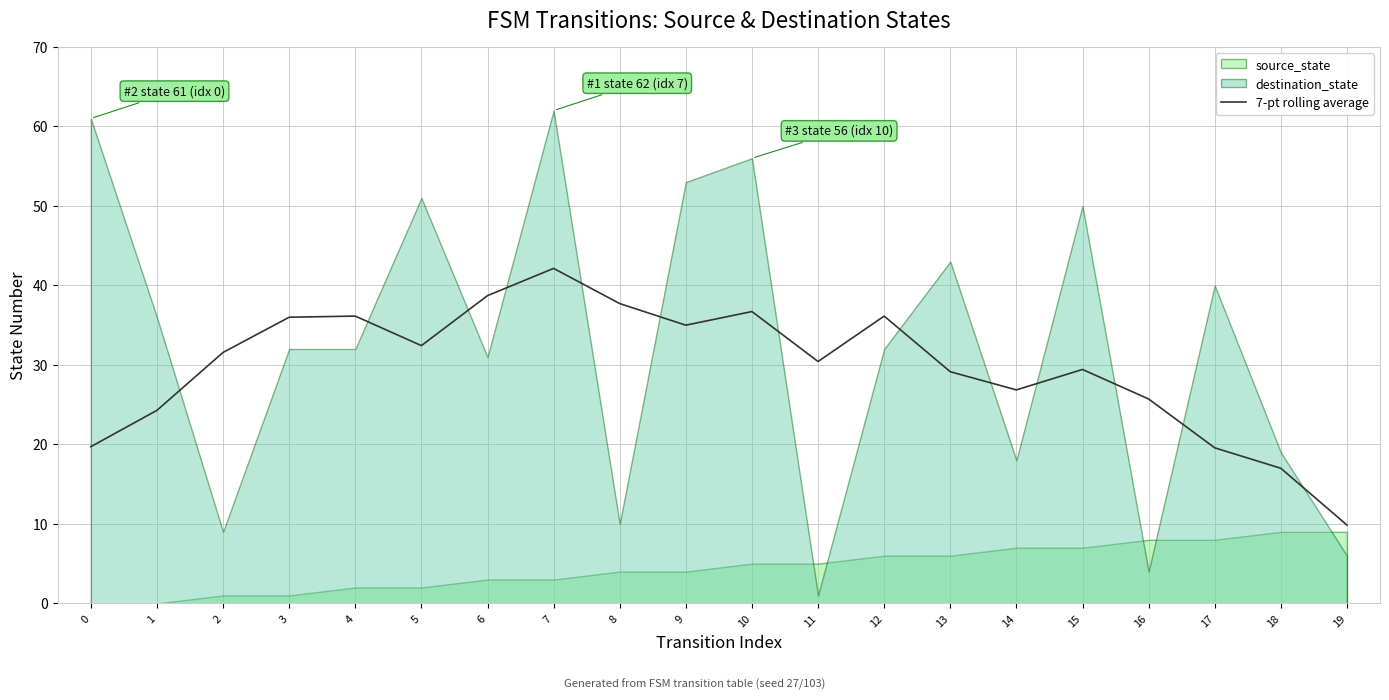

What is the sum of all values?

594.6